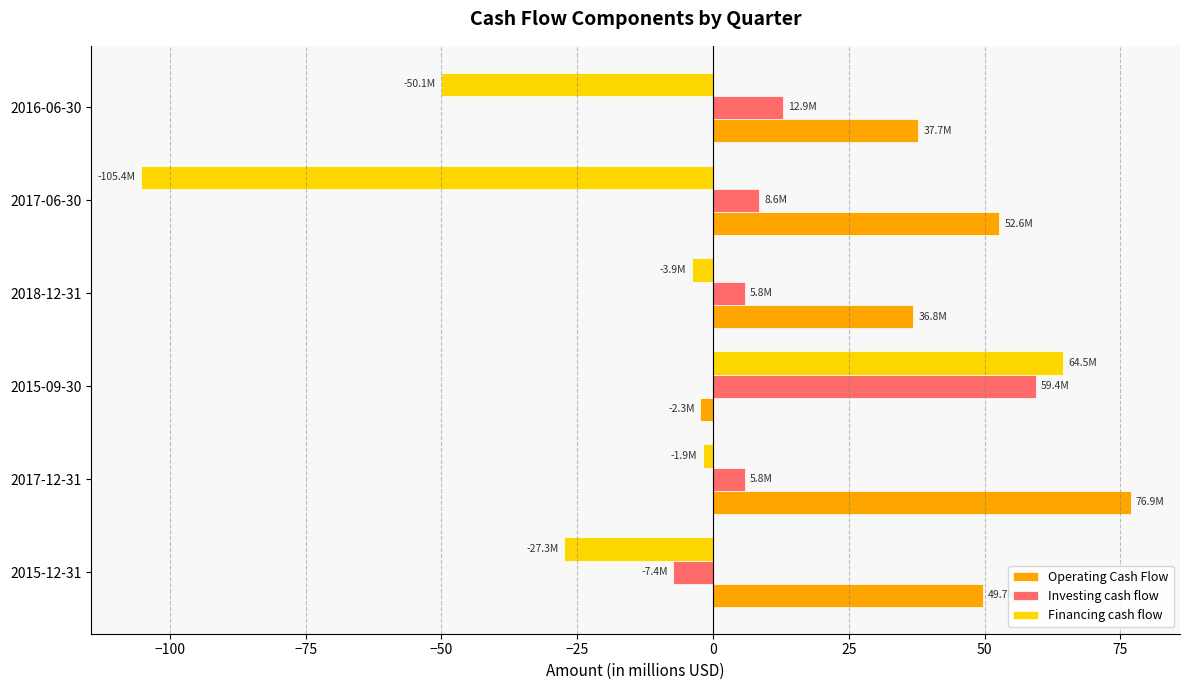

What is the minimum value shown in the chart?

-105.4